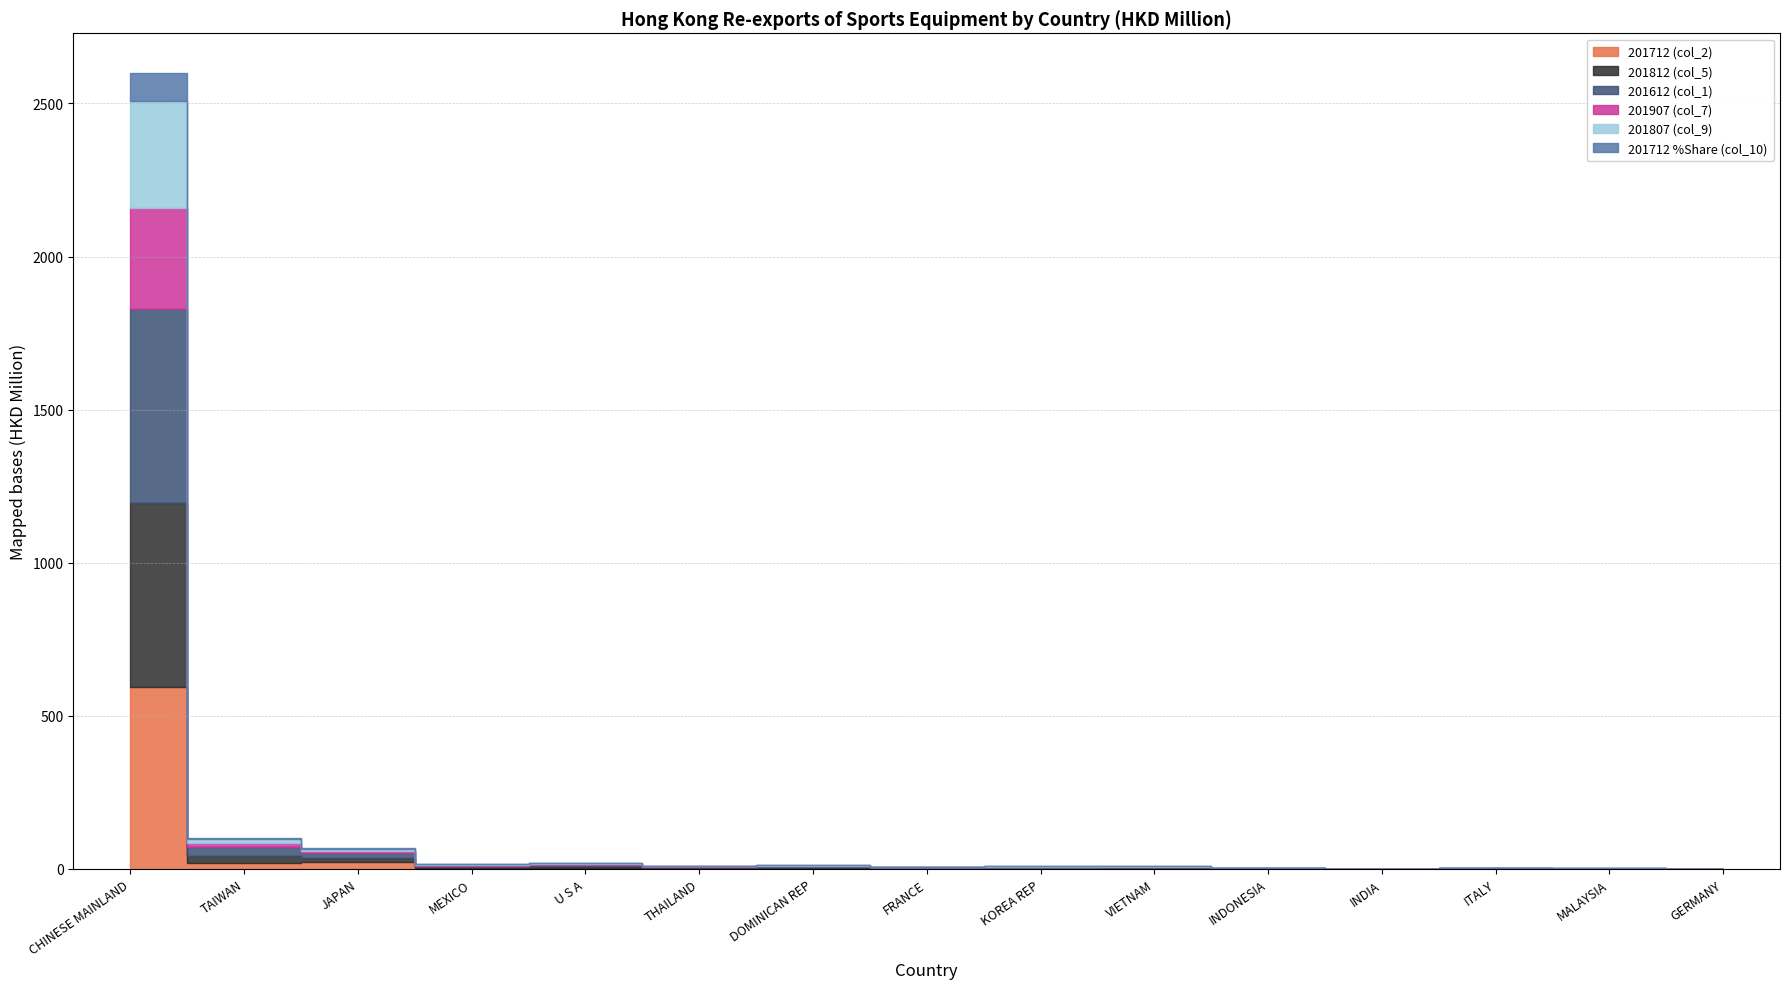

Which series ends up on top after the final intersection of 201807 (col_9) and 201612 (col_1)?

201612 (col_1)